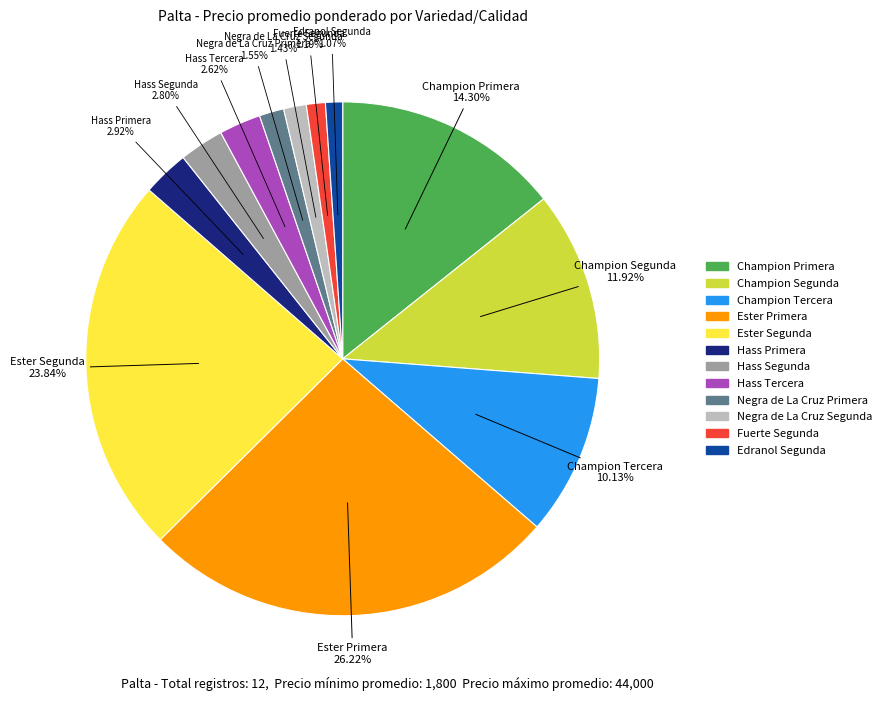

What percentage is the Negra de La Cruz Primera slice, to the nearest percent?

2%